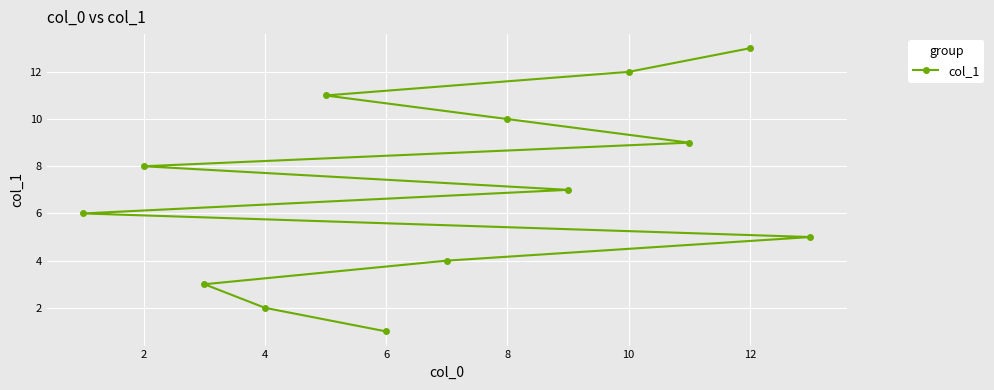

What is the difference between the maximum and minimum values?

12